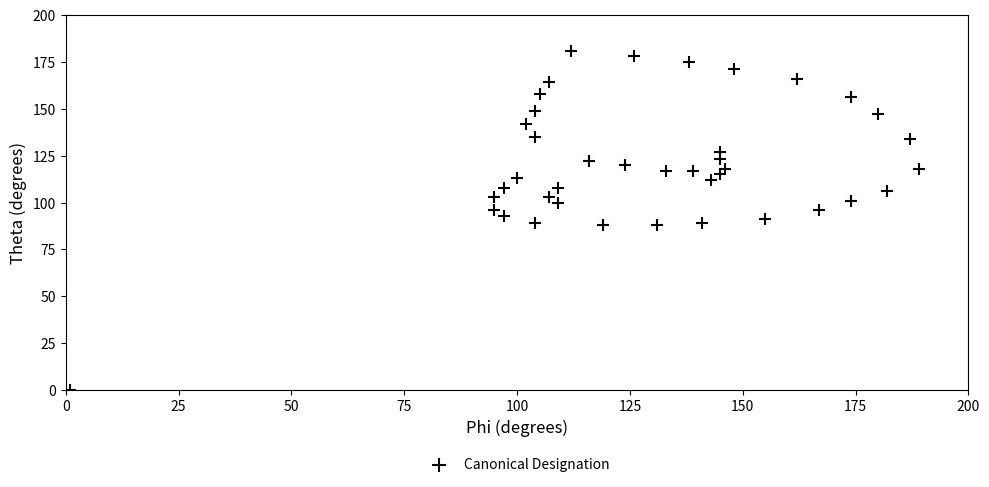

What is the range of Y values (max minus min)?

181